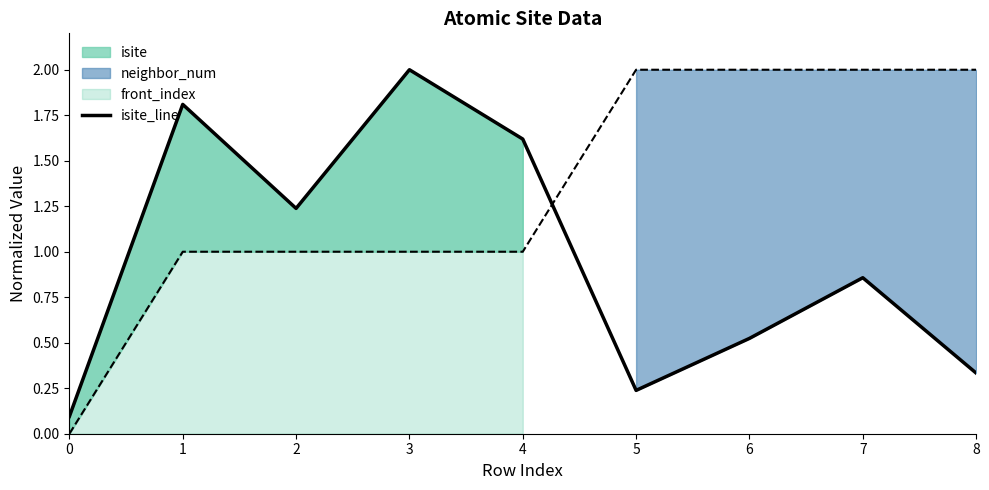

What is the greatest value displayed?

2.0